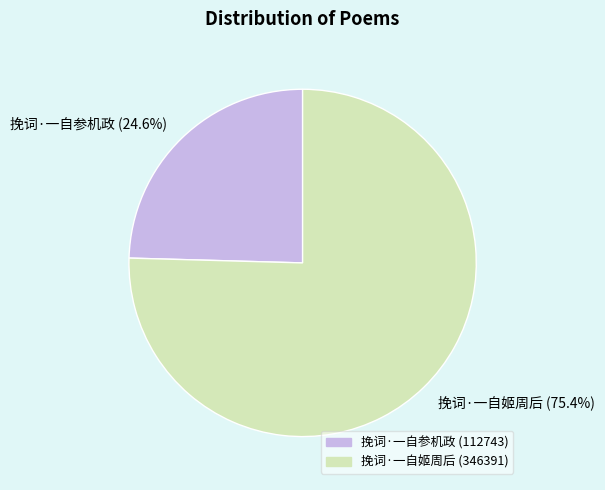

What percentage is the 挽词·一自姬周后 slice, to the nearest percent?

75%